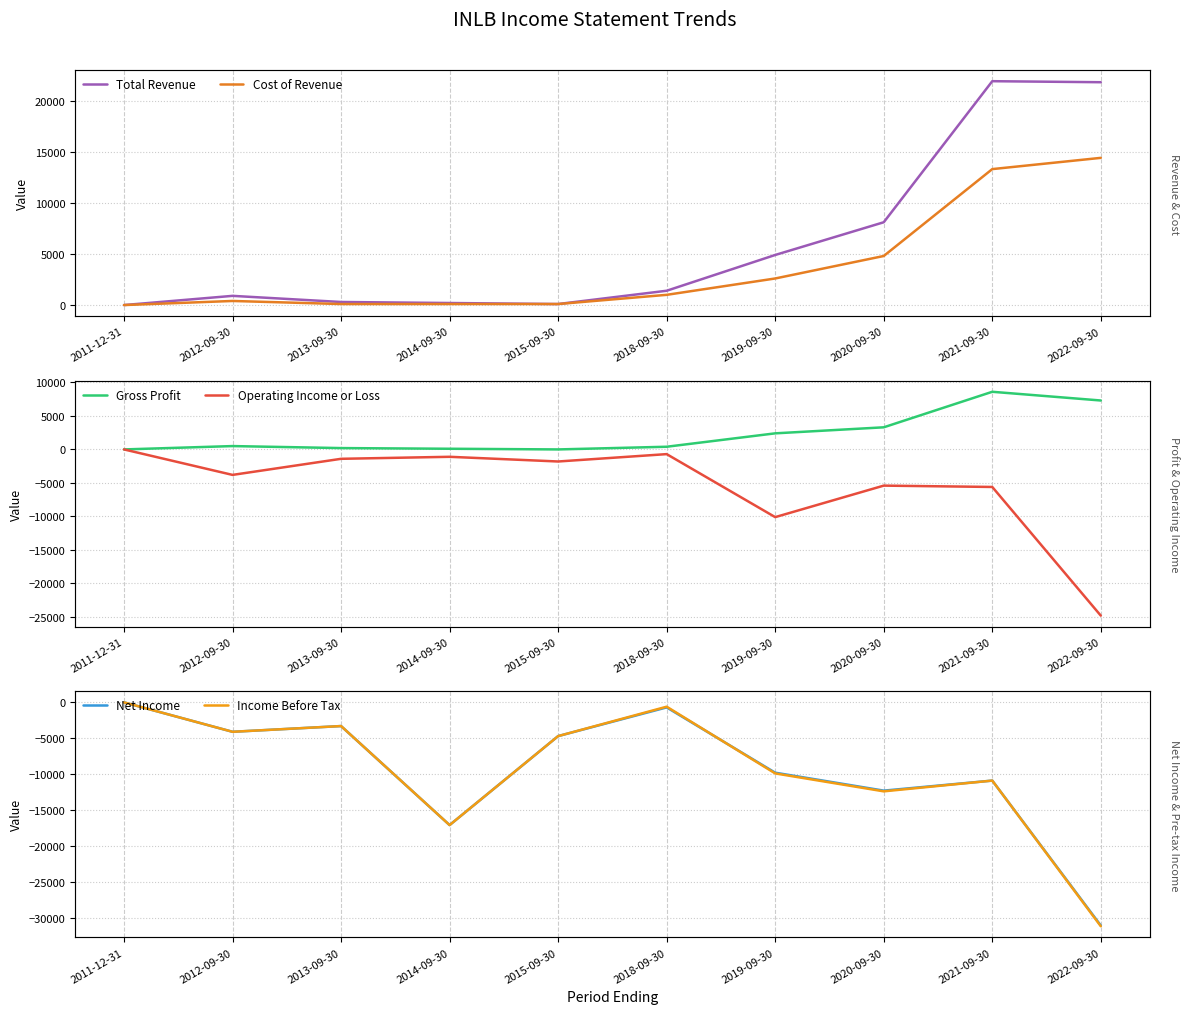

True or false: Operating Income or Loss has a value of -34738 at 2022-09-30.

False